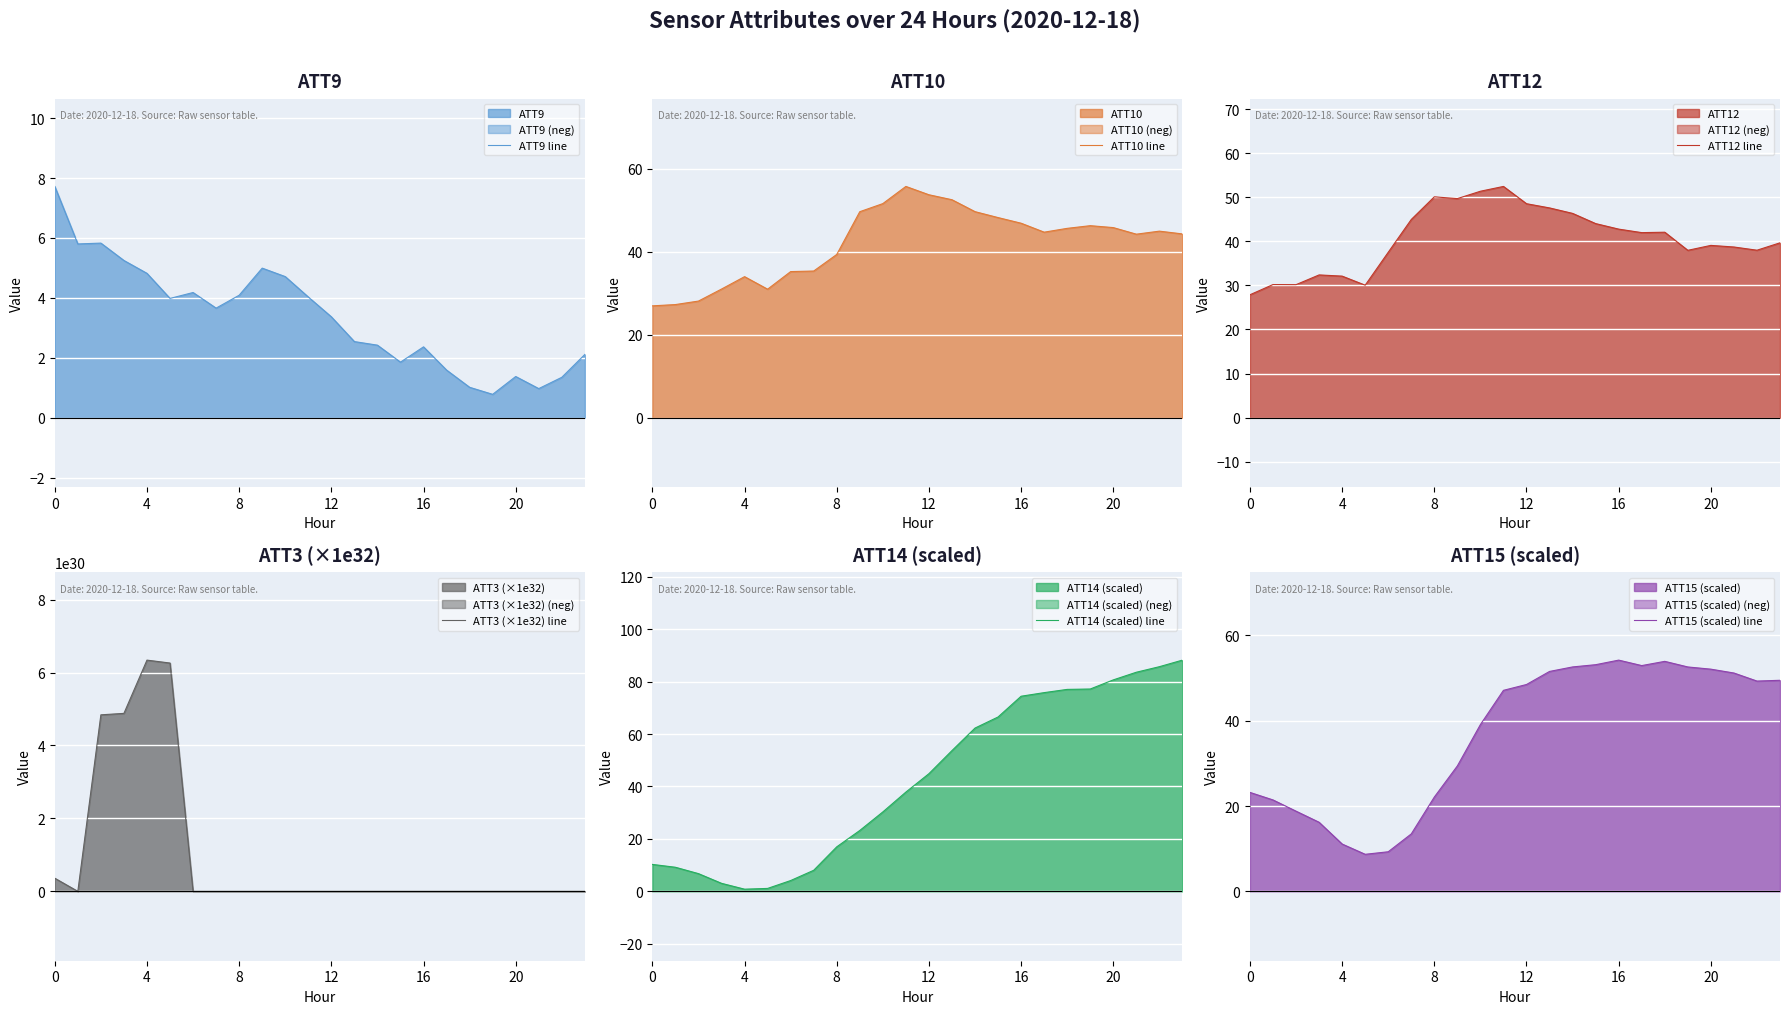

At how many categories does at least one series exceed 525739270898778709587522486272?

4